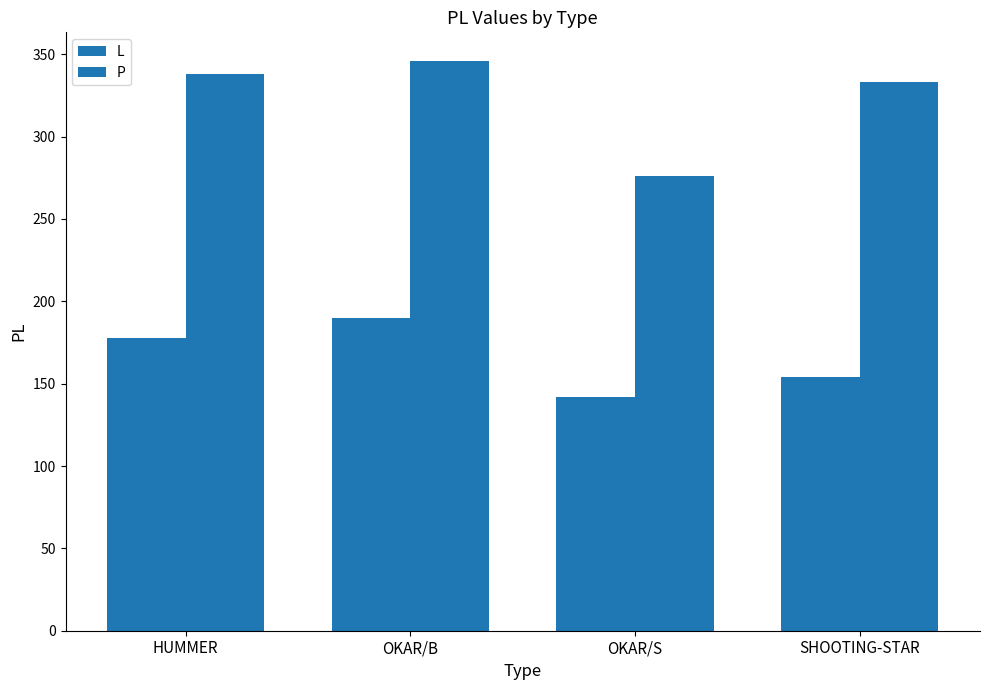

Reading left to right, list all the values displayed in this chart.

L: 178	190	142	154
P: 338	346	276	333